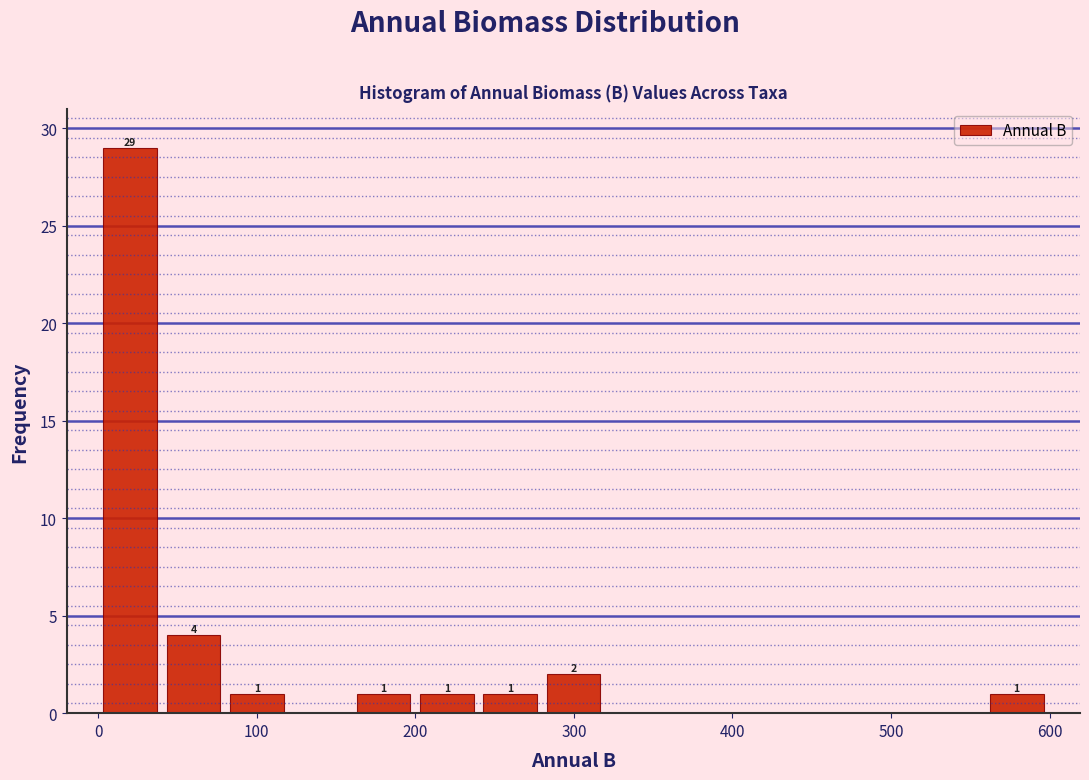

Around what value on the x-axis is the tallest bar? Give the approximate position of its centre, as read against the axis.

20